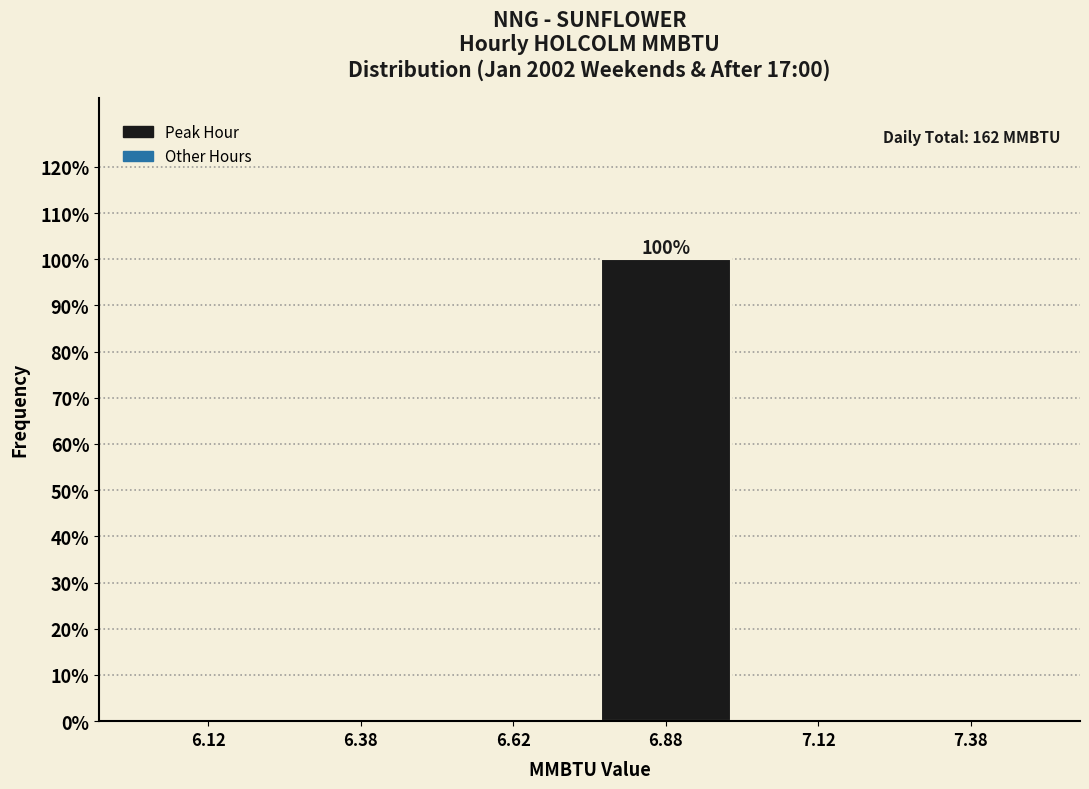

Over which range of the x-axis is the bar tallest?

6.75 to 7.00